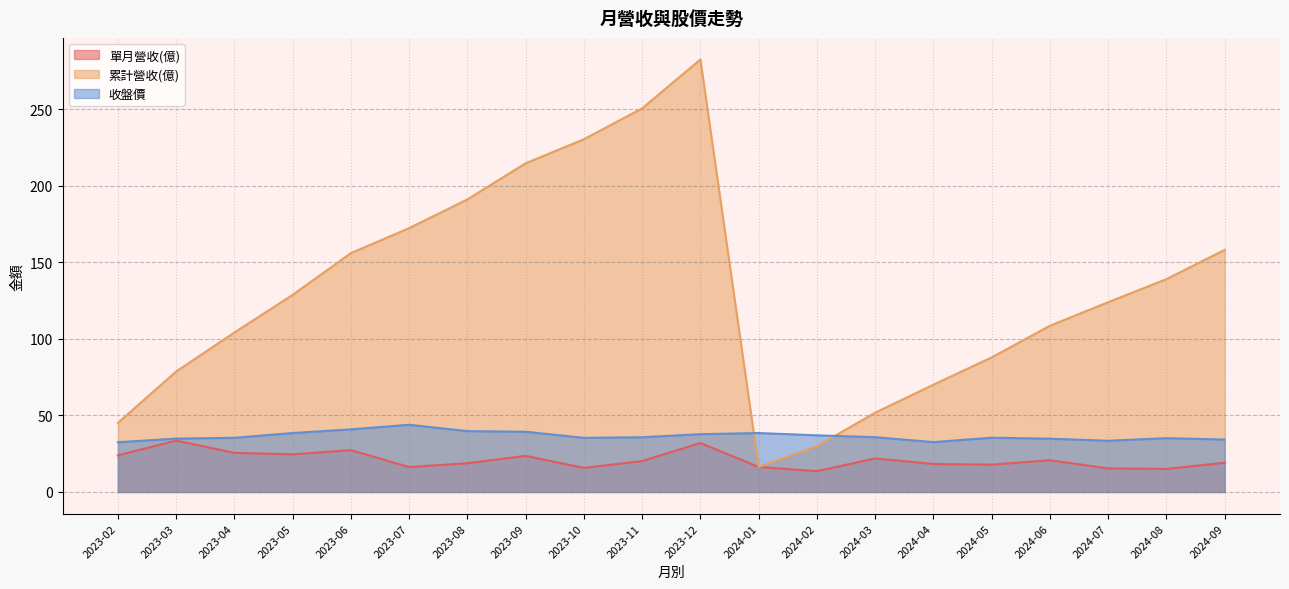

True or false: 單月營收(億) has more than 0 interior local peaks.

True